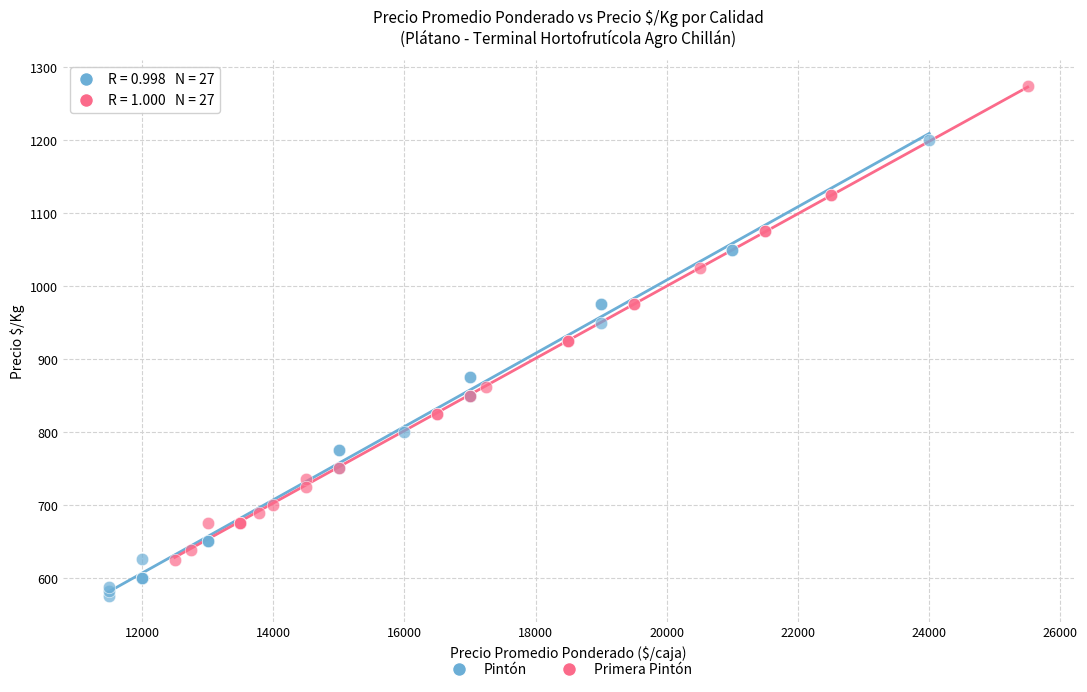

What are all the series names shown in the legend?

Pintón, Primera Pintón